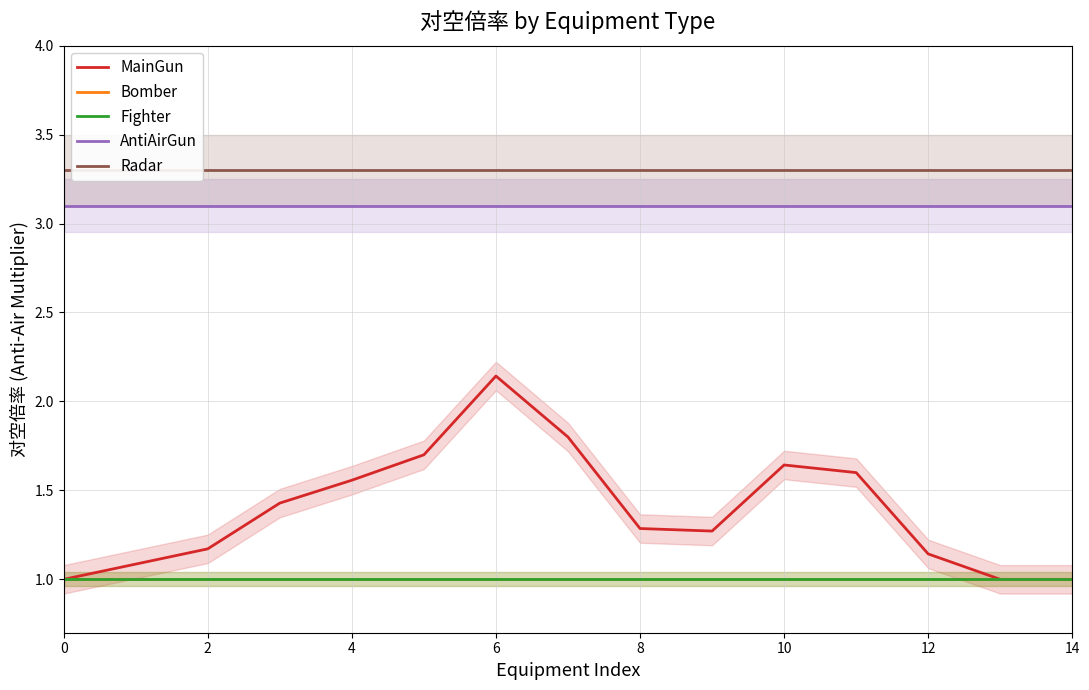

What is the label of the 8th point from the left?

14